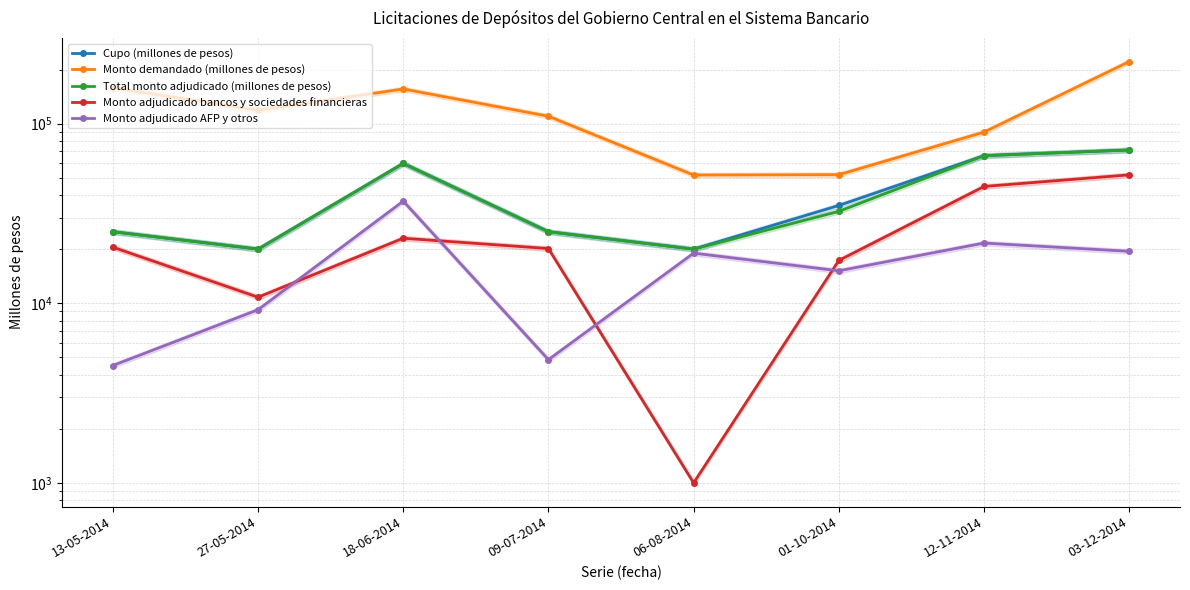

List the labels in order of Monto adjudicado bancos y sociedades financieras value, largest first.

03-12-2014, 12-11-2014, 18-06-2014, 13-05-2014, 09-07-2014, 01-10-2014, 27-05-2014, 06-08-2014